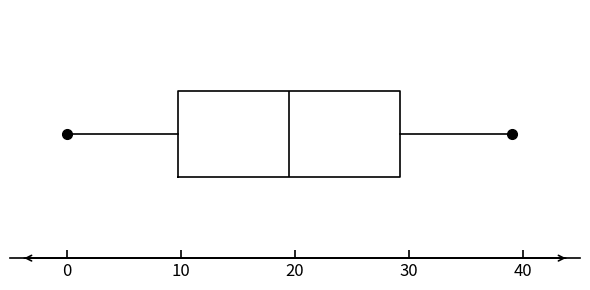

Transcribe this box plot: give where the median line is, the range the box spans, and where the two whiskers end, as read against the x-axis. The values are not printed on the chart, so give them approximately, as read against the axis.

median 20, box 10 to 29, whiskers 0 to 39